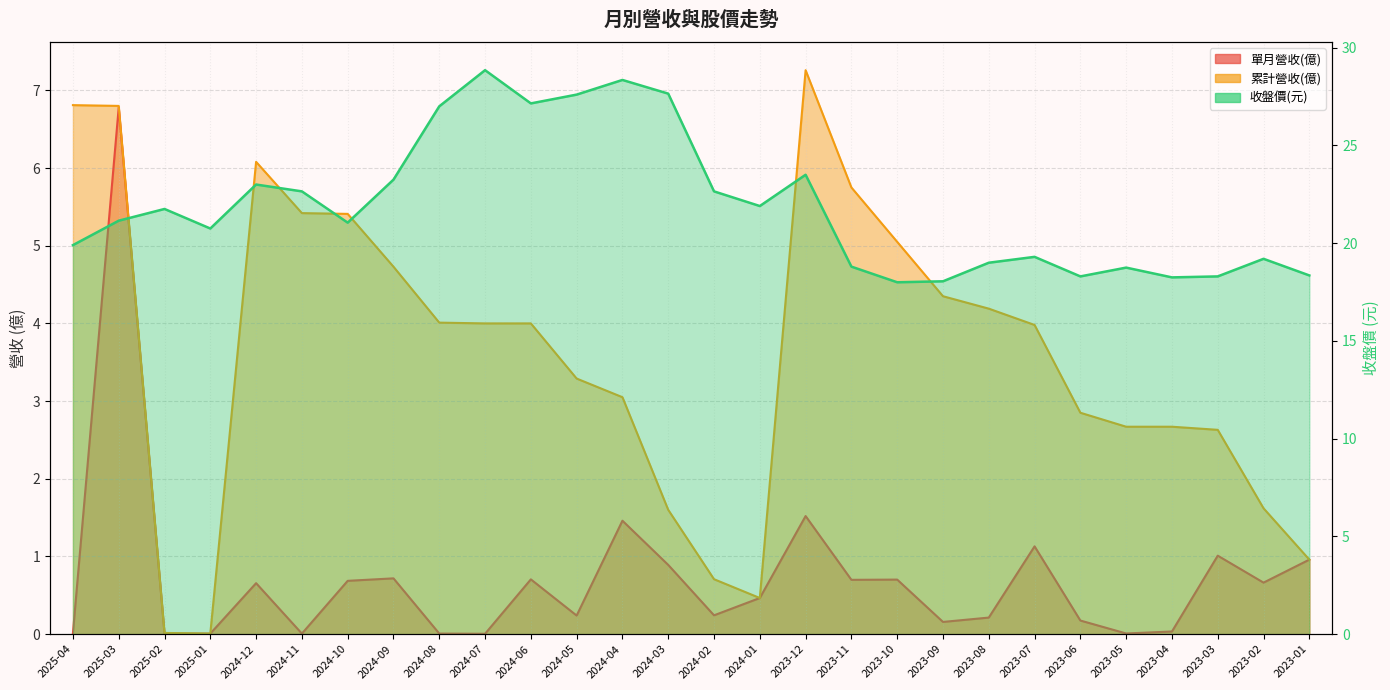

In 累計營收(億), how many points are lower than both neighbors (excluding endpoints)?

2